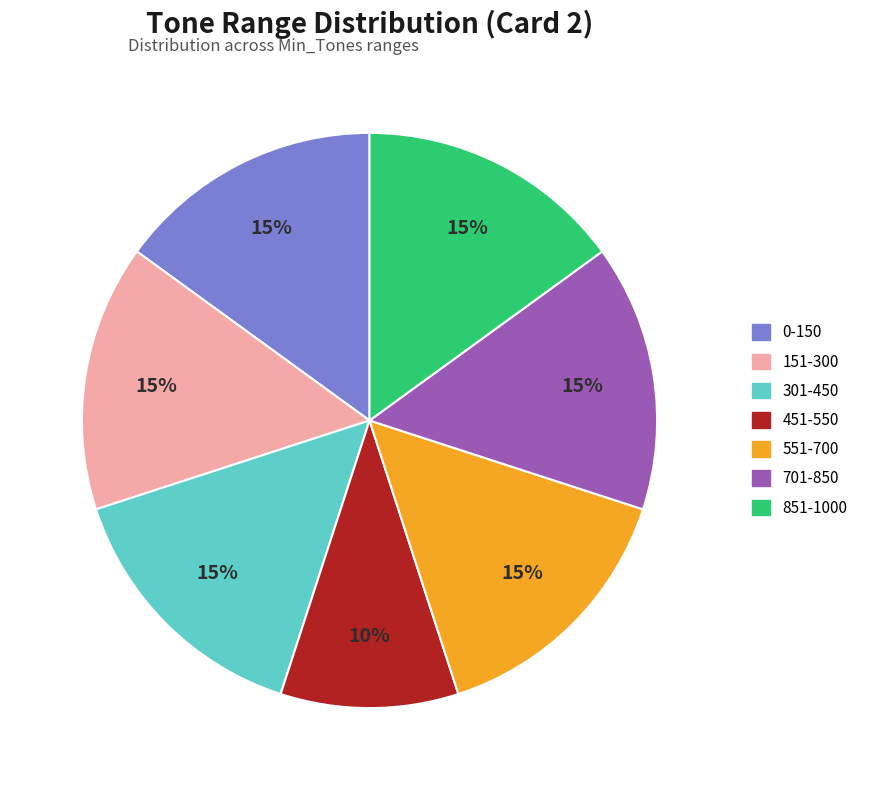

Is the sum of 701-850 and 451-550 greater than half?

No